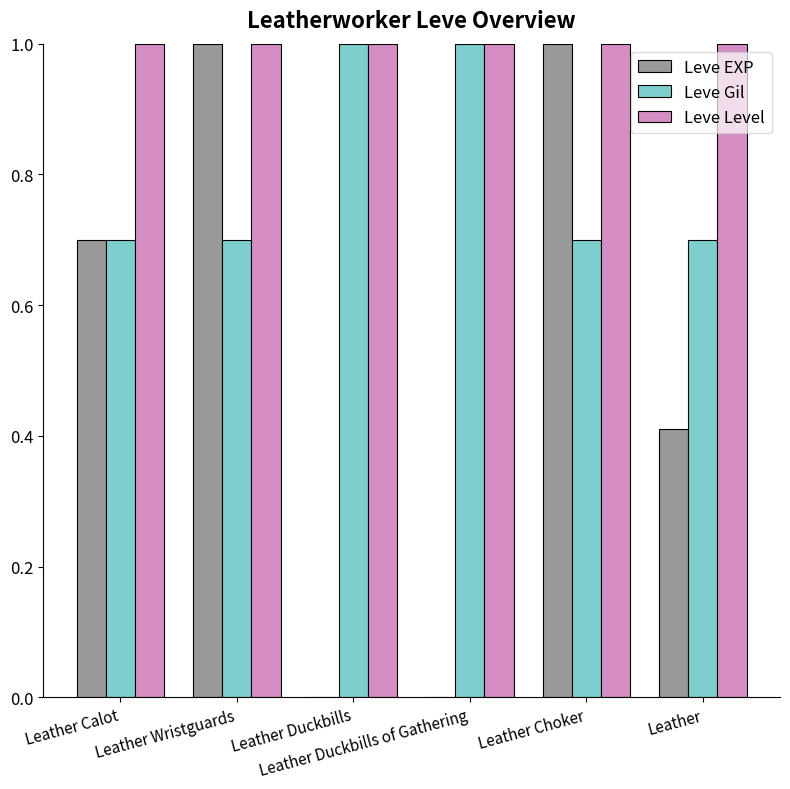

Which series has the largest total across all categories?

Leve Level